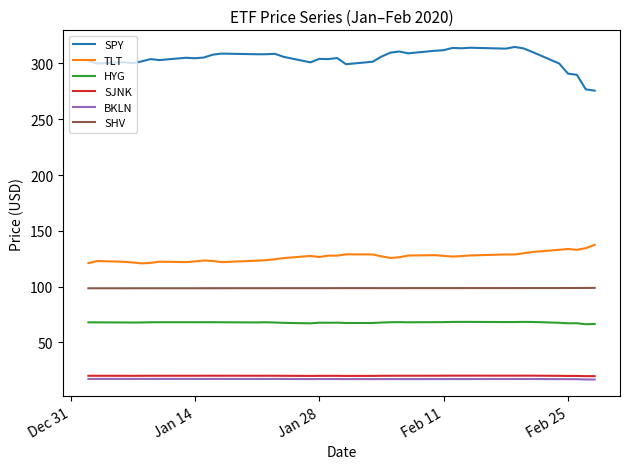

True or false: HYG and TLT intersect in this chart.

False